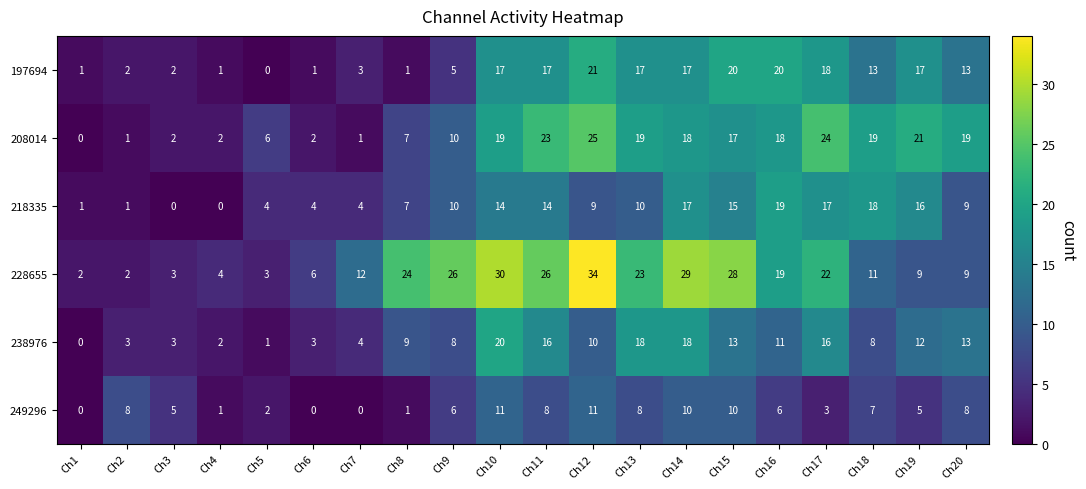

Where does the 238976 series first go above 10?

Ch10